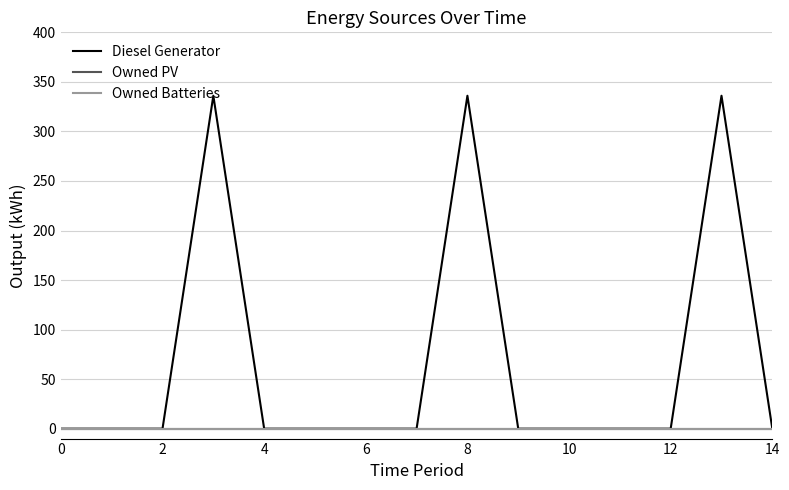

How many lines are shown in the chart?

3